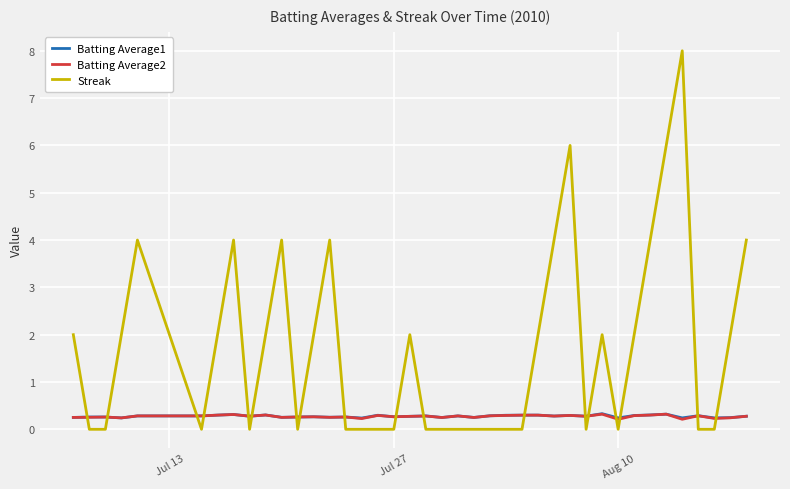

Which series has the largest total across all categories?

Streak